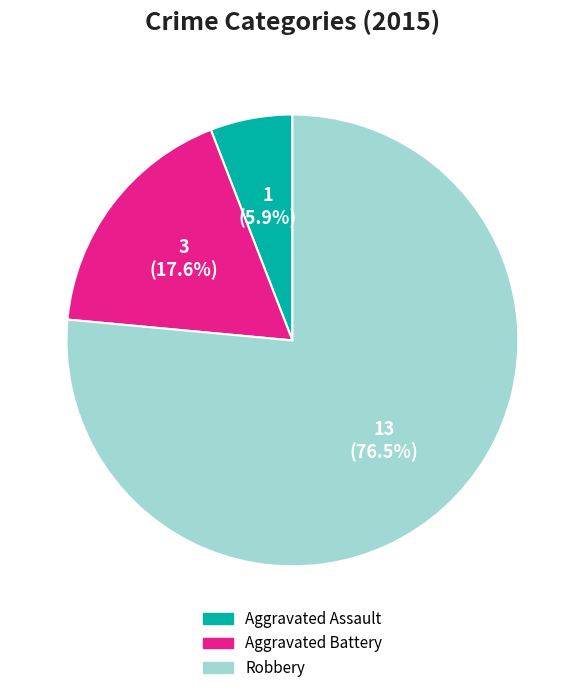

To the nearest percent, what is the average slice percentage?

33%